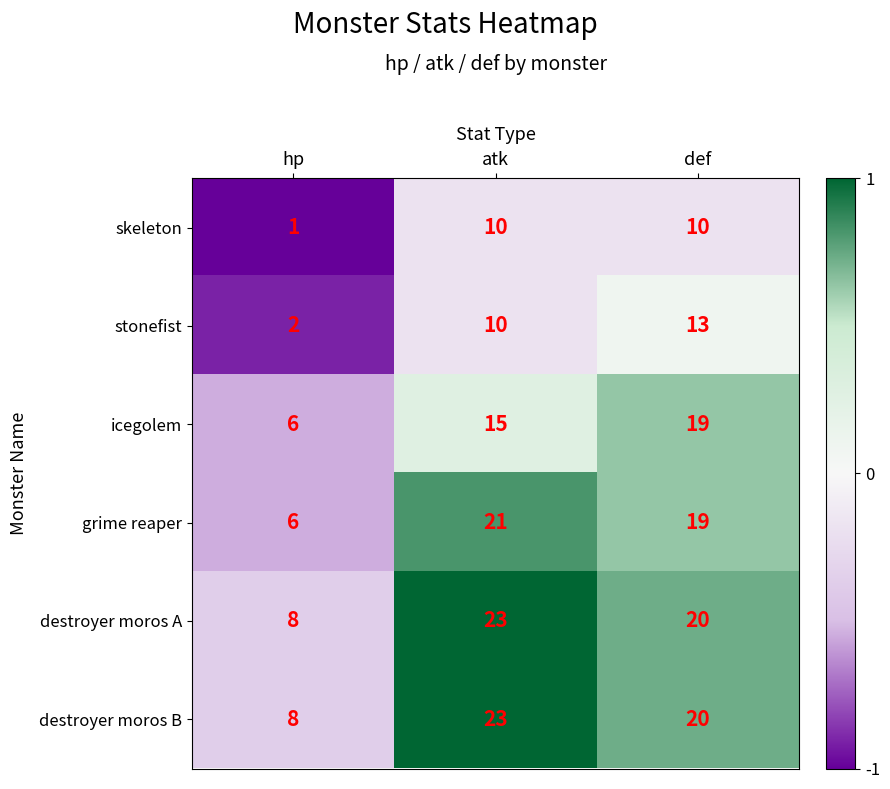

Is the value of icegolem at def greater than the value of grime reaper at atk?

No